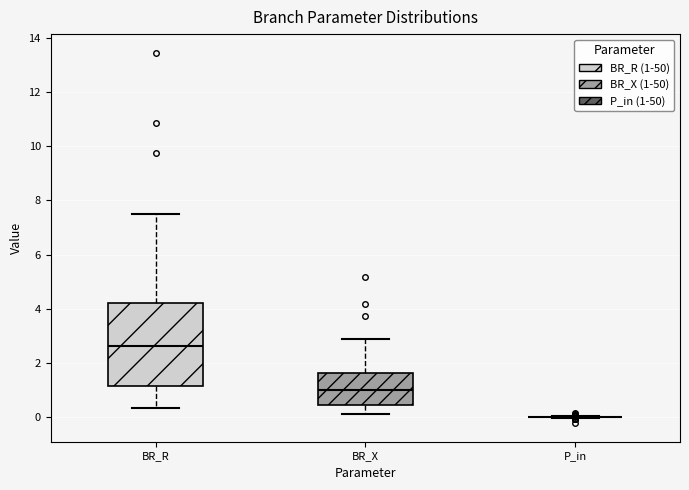

Where is the lower edge of the box for BR_X on the y-axis? The values are not printed on the chart, so give them approximately, as read against the axis.

0.4